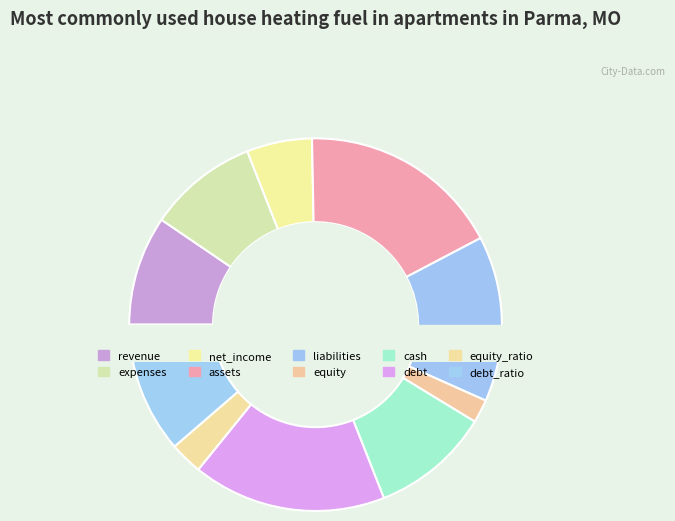

Is the sum of equity_ratio and expenses greater than half?

No